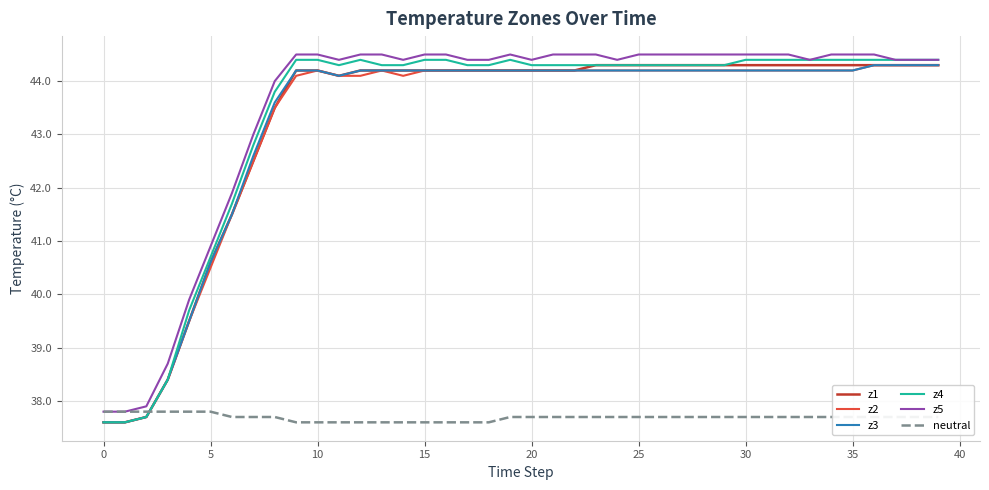

How many intersections are there between z2 and neutral?

1